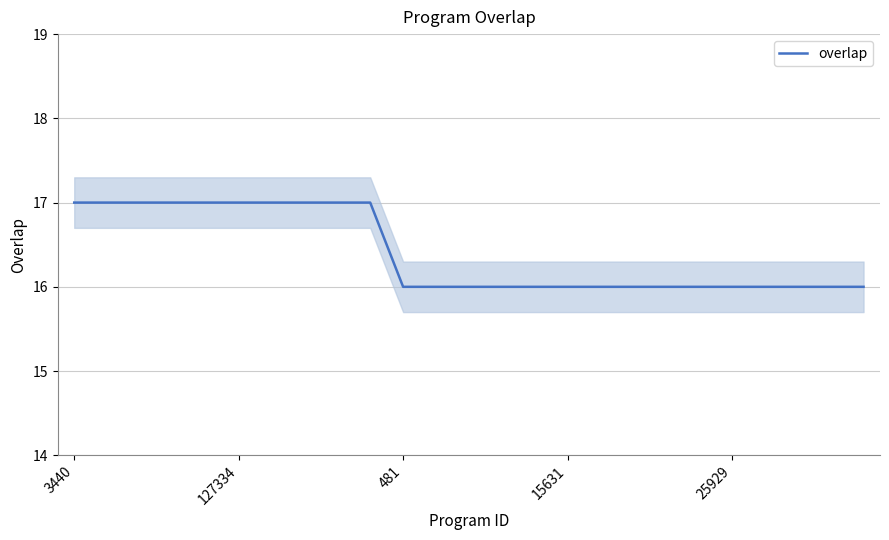

Reading left to right, extract all data points from this chart.

17	17	17	17	17	17	17	17	17	17	16	16	16	16	16	16	16	16	16	16	16	16	16	16	16